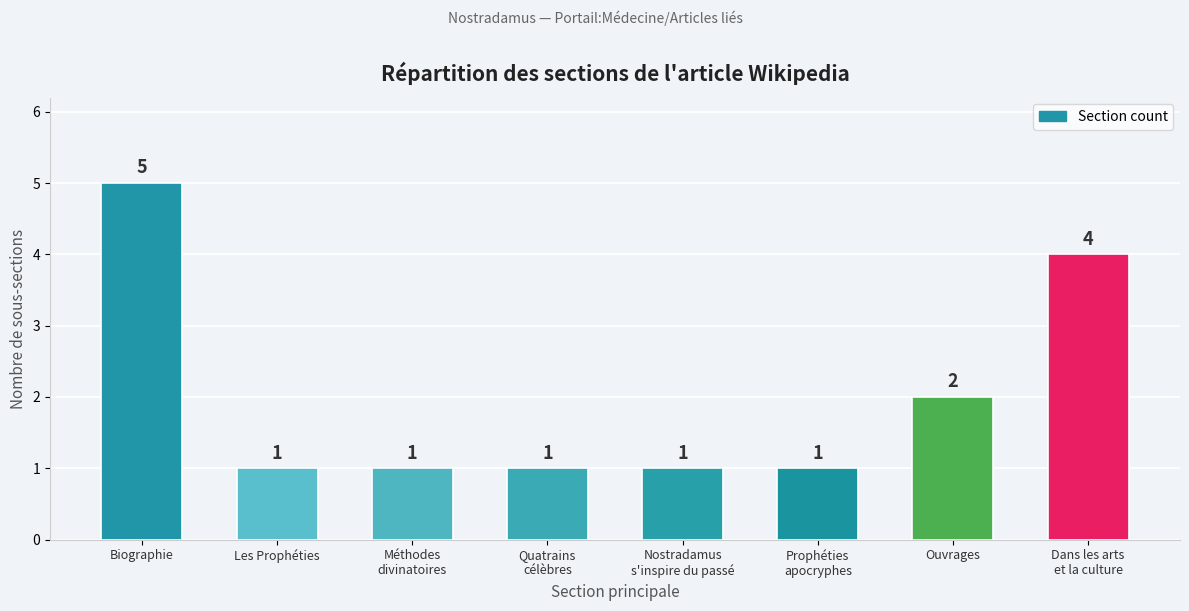

Count the values in the range 1 to 4.

7